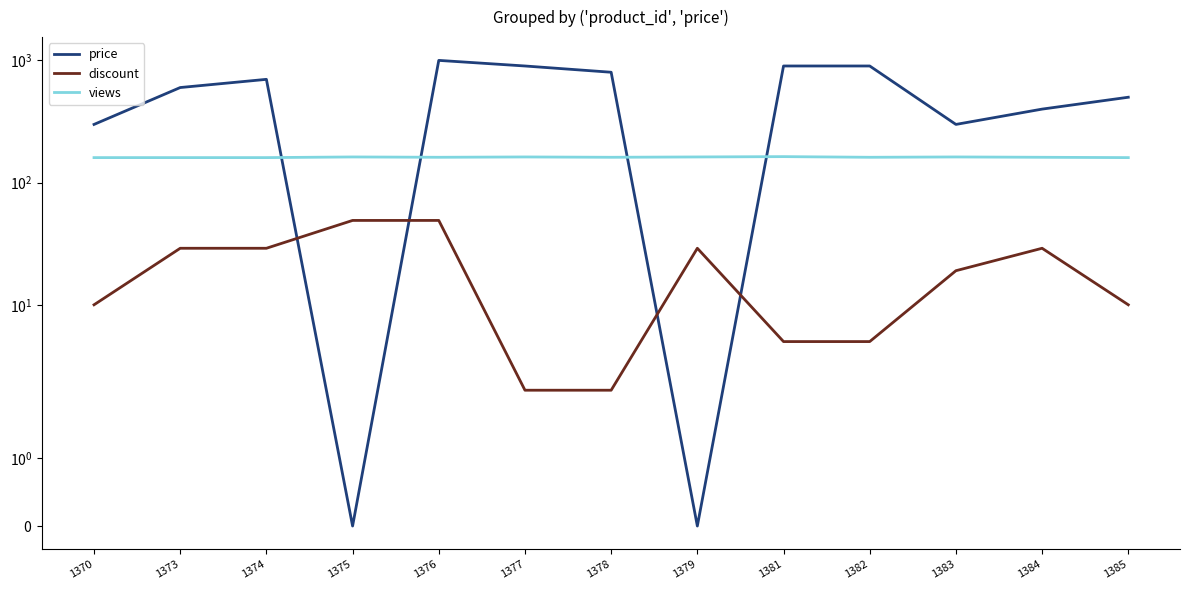

True or false: price has a value of 0 at 1379.

True